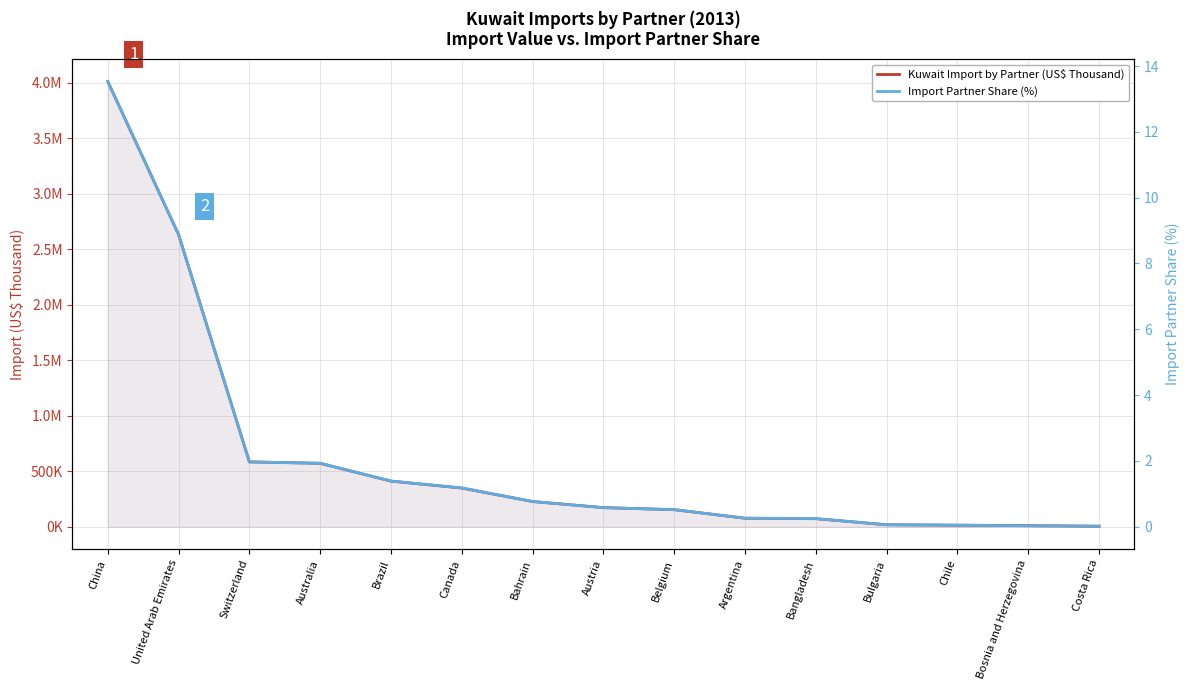

Is it true that Import Partner Share (%) equals 0.1 at Bangladesh?

False